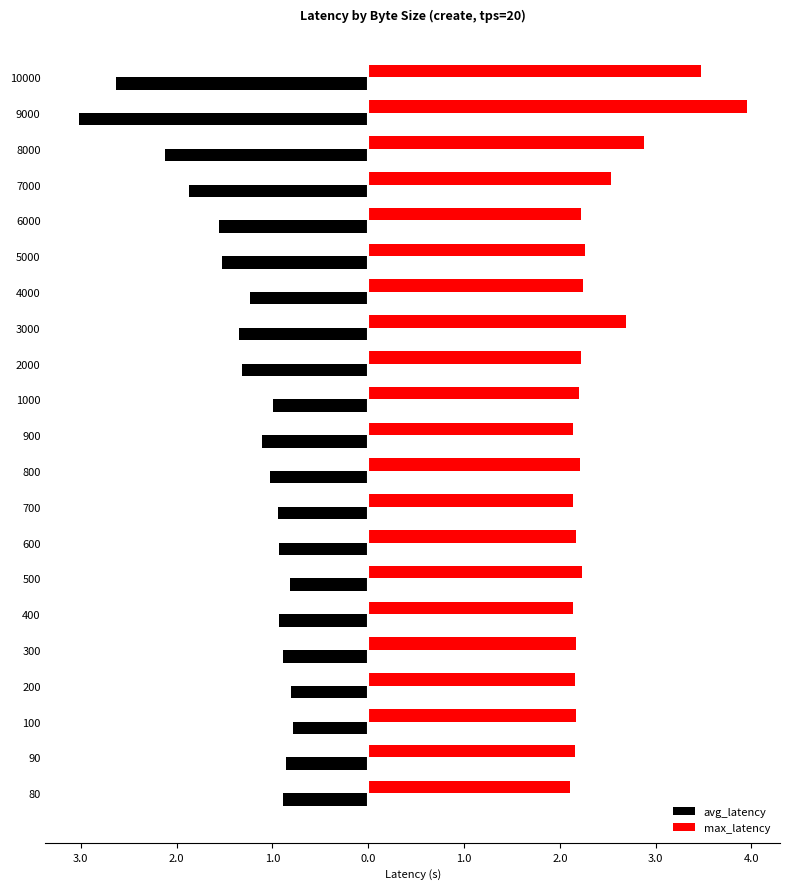

What are all the series names shown in the legend?

avg_latency, max_latency